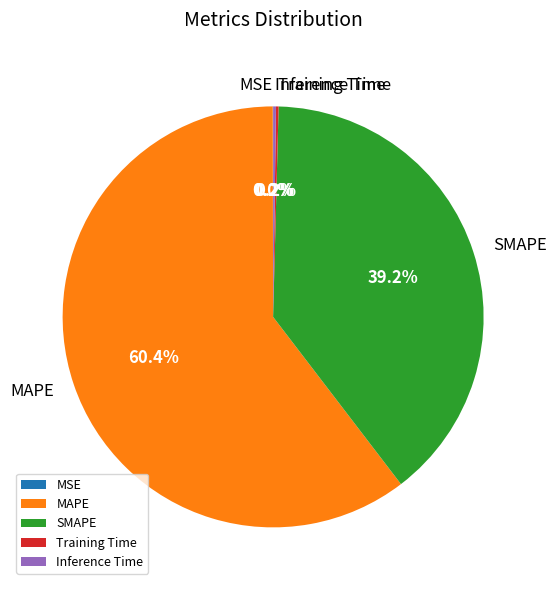

Is there a majority slice in this chart?

Yes